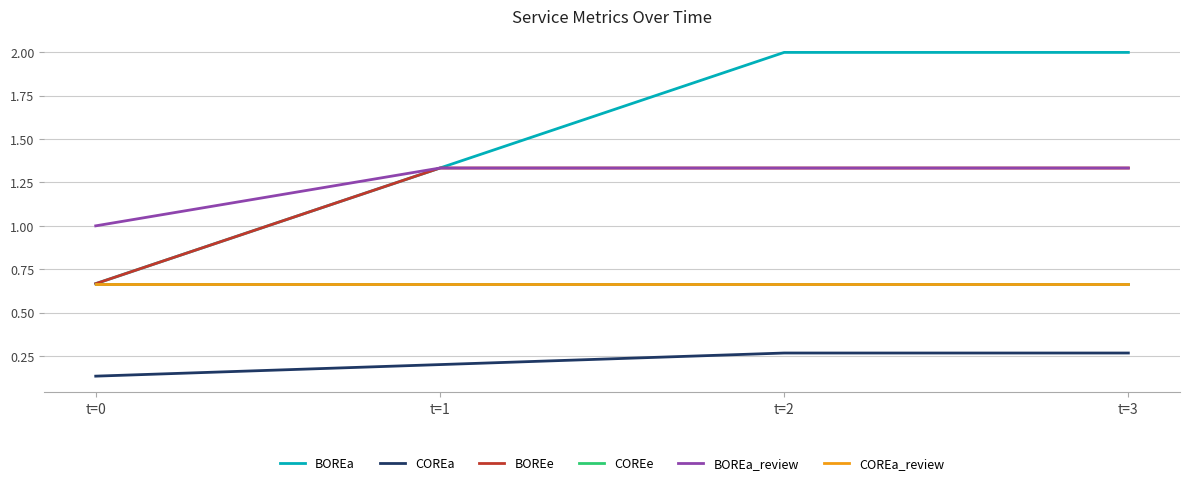

Which series has the largest total across all categories?

BOREa